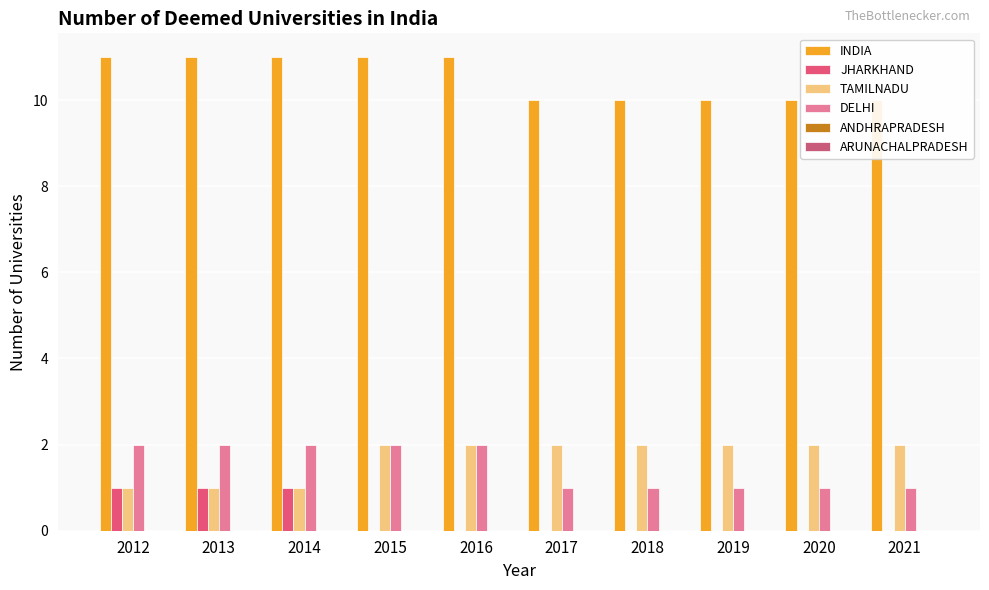

How many INDIA values are between 10 and 11?

10